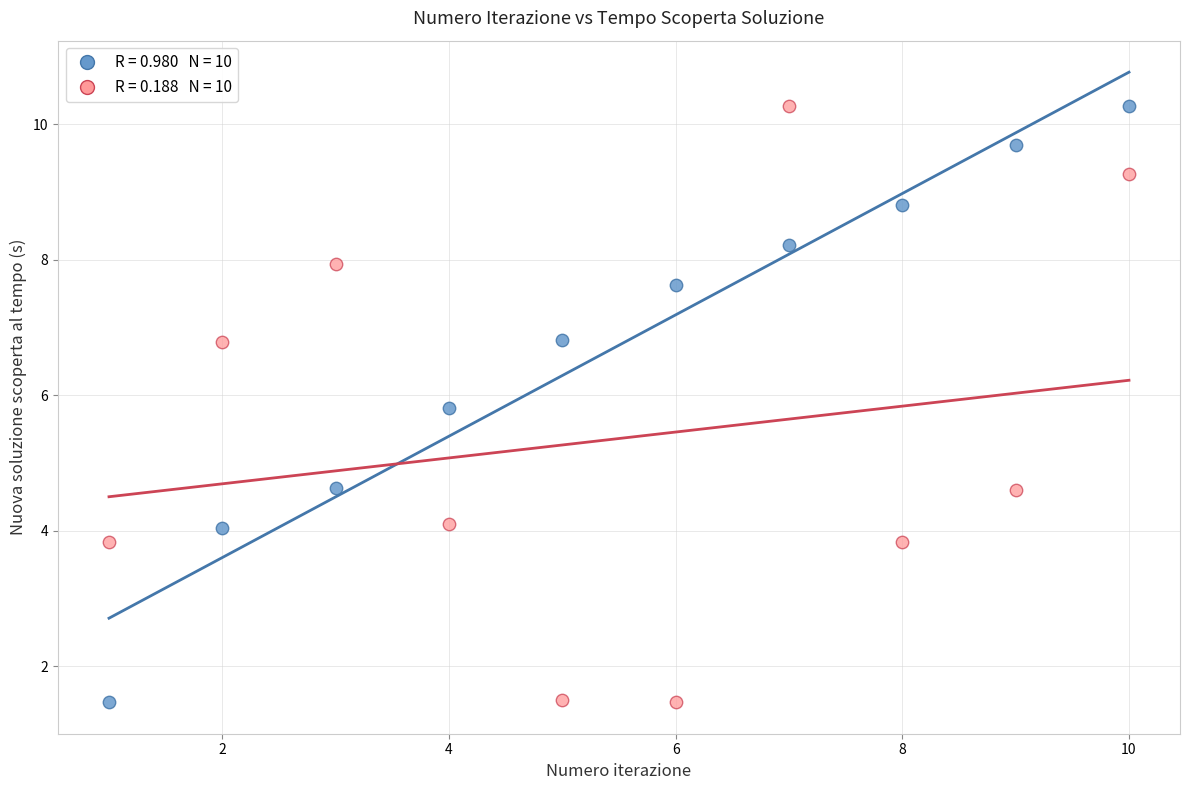

Across all data points, what is the range of Y values (max minus min)?

8.8